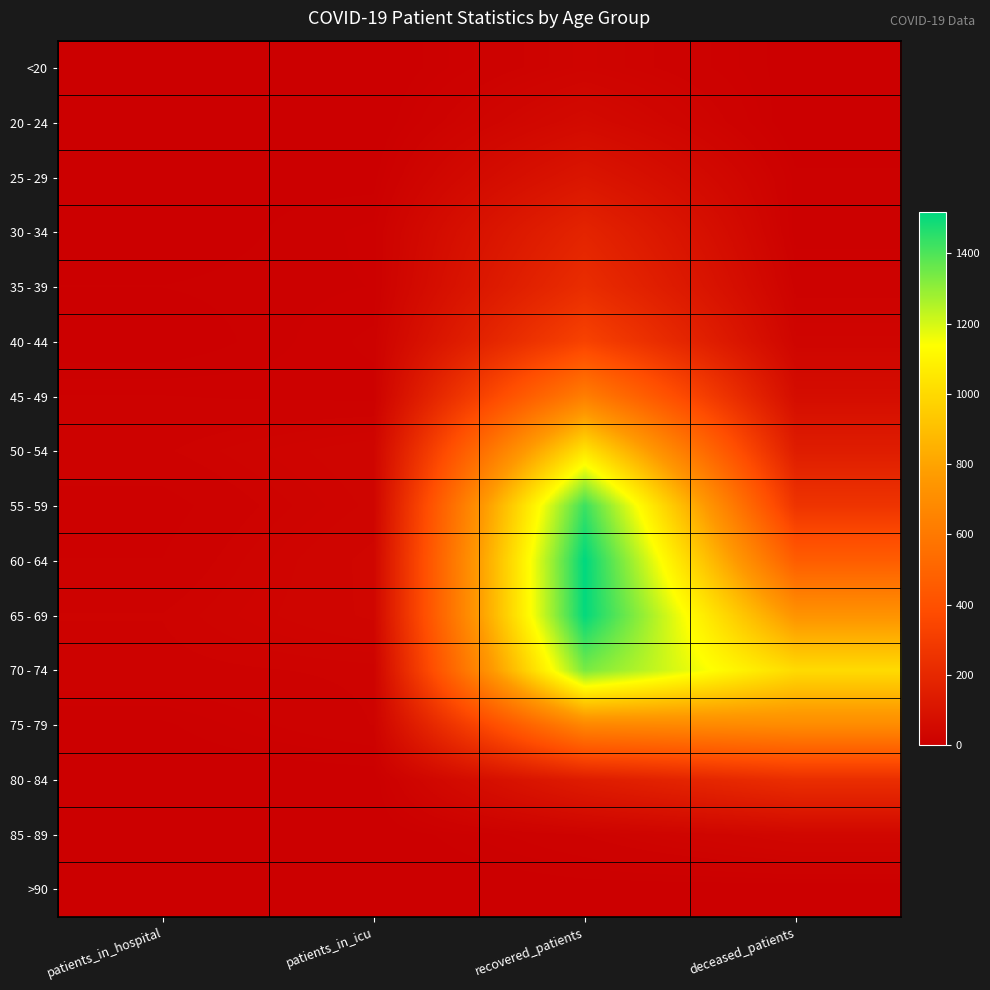

Rank the series by their maximum value, from lowest to highest.

>90, <20, 85 - 89, 20 - 24, 25 - 29, 30 - 34, 35 - 39, 80 - 84, 40 - 44, 45 - 49, 75 - 79, 50 - 54, 70 - 74, 55 - 59, 65 - 69, 60 - 64